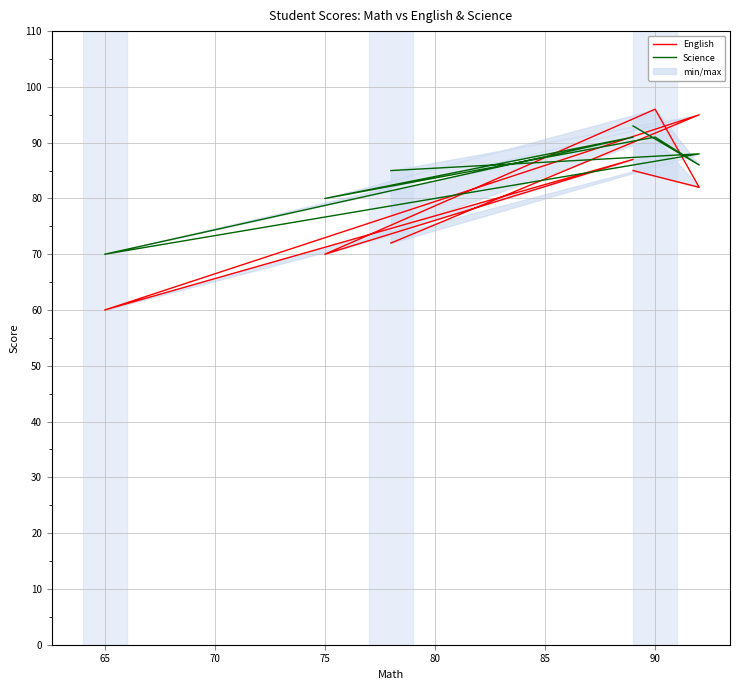

What are all the series names shown in the legend?

English, Science